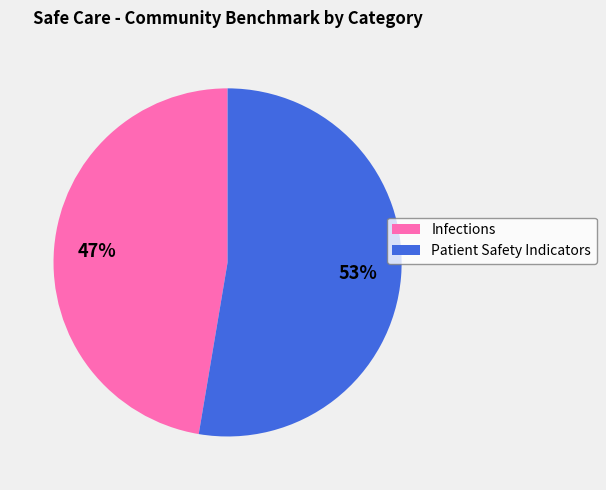

What is the majority slice?

Patient Safety Indicators